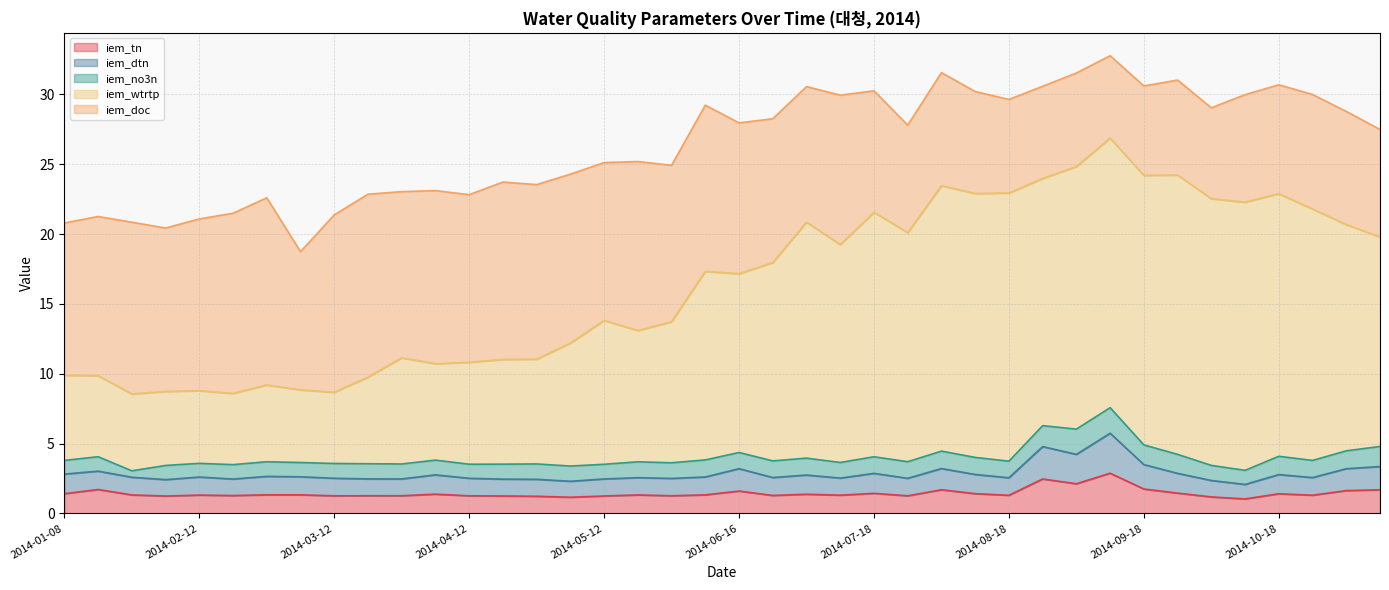

Which has a higher value, 2014-10-24 or 2014-01-24?

2014-01-24